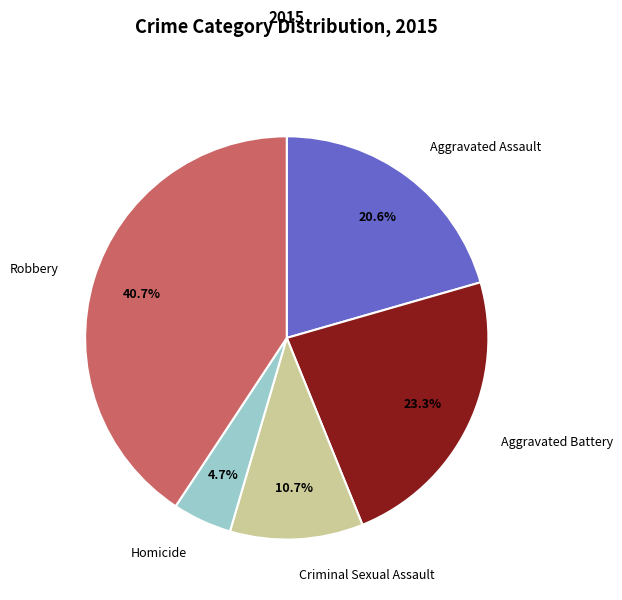

To the nearest percent, what is the average slice percentage?

20%